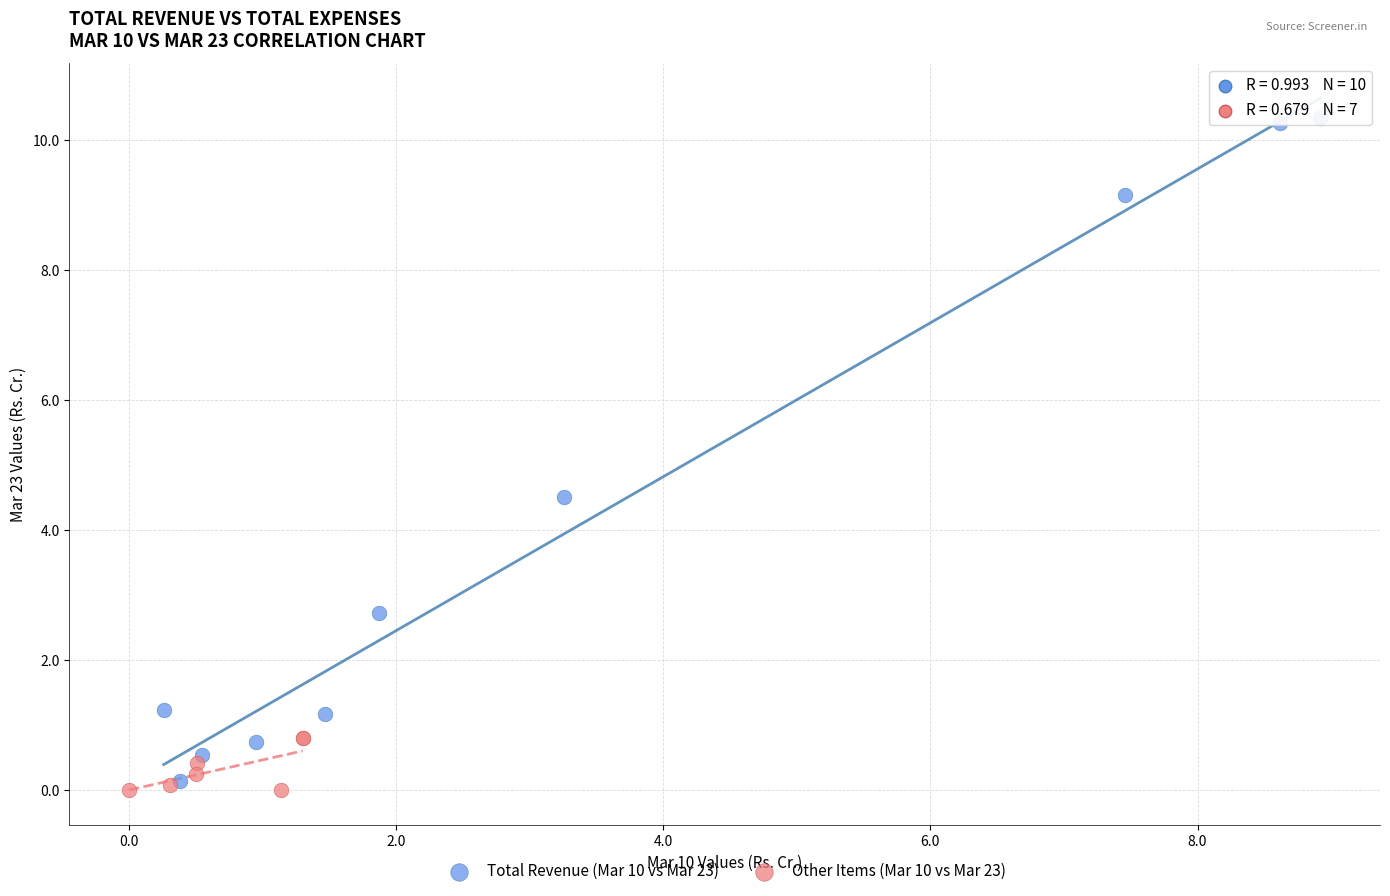

Which series contains the highest Y value?

Total Revenue (Mar 10 vs Mar 23)